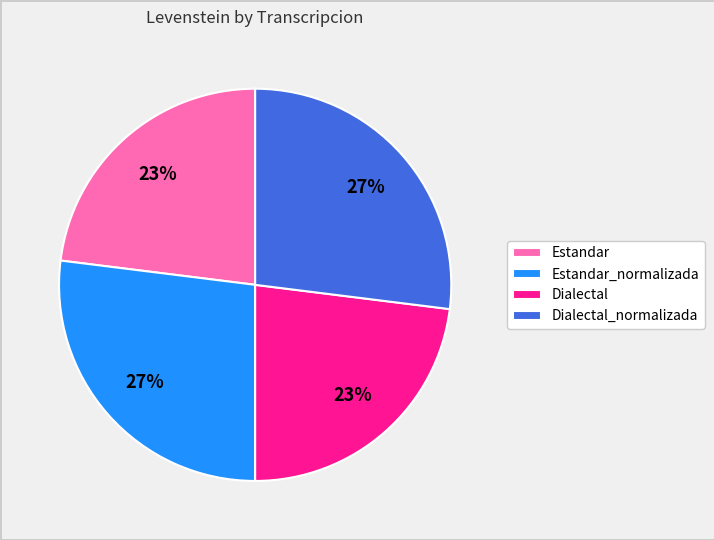

Is it true that Estandar is 23% of the pie?

True